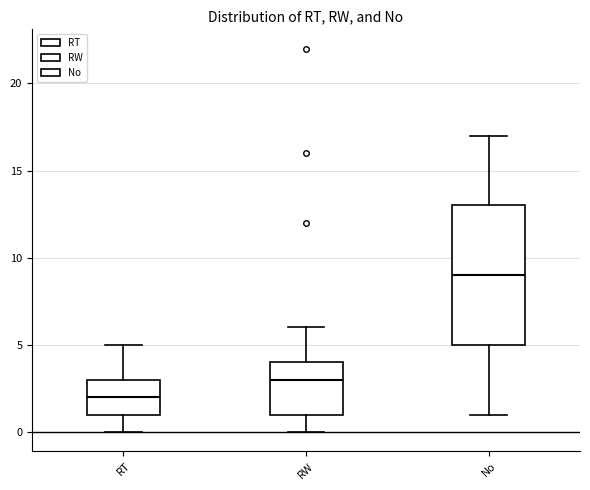

Comparing the boxes themselves (not the whiskers), which one is the tallest?

No